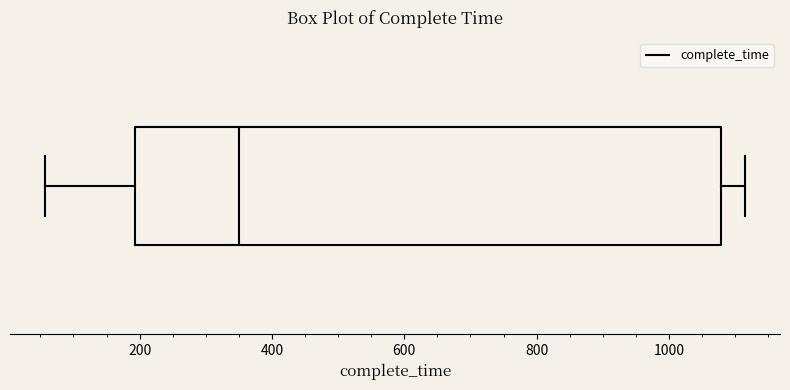

Read this box plot against the x-axis: the position of the median line, the range covered by the box, and the ends of both whiskers. The values are not printed on the chart, so give them approximately, as read against the axis.

median 360, box 200 to 1080, whiskers 60 to 1120